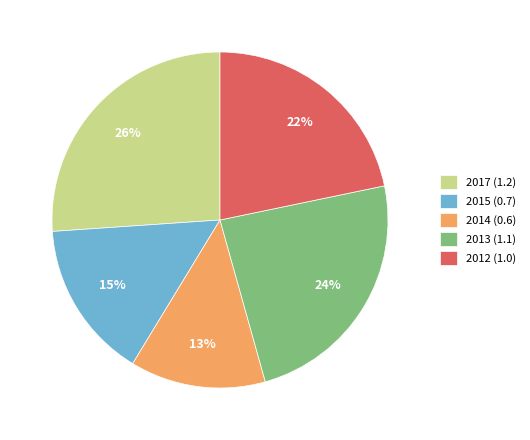

Is it true that 2012 (1.0) is 16% of the pie?

False